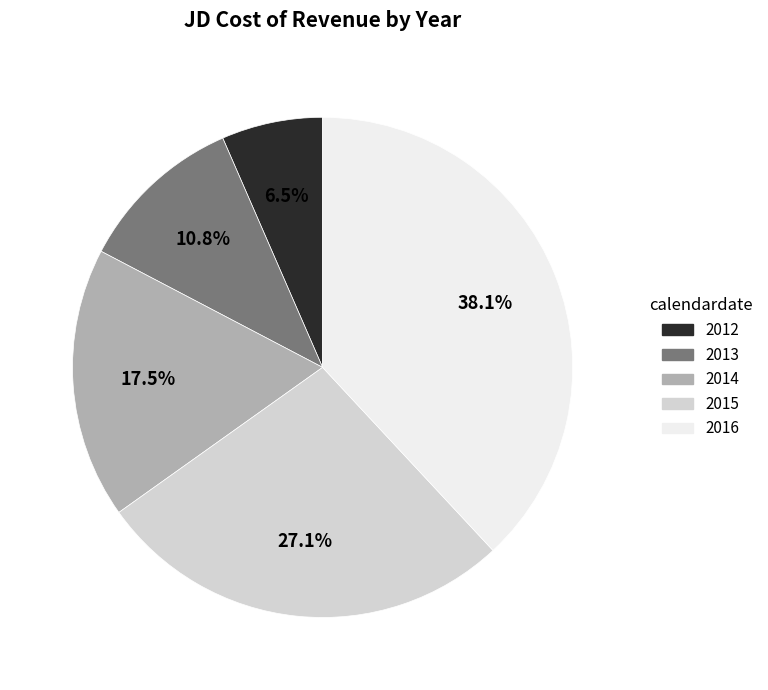

How many slices are in this pie chart?

5